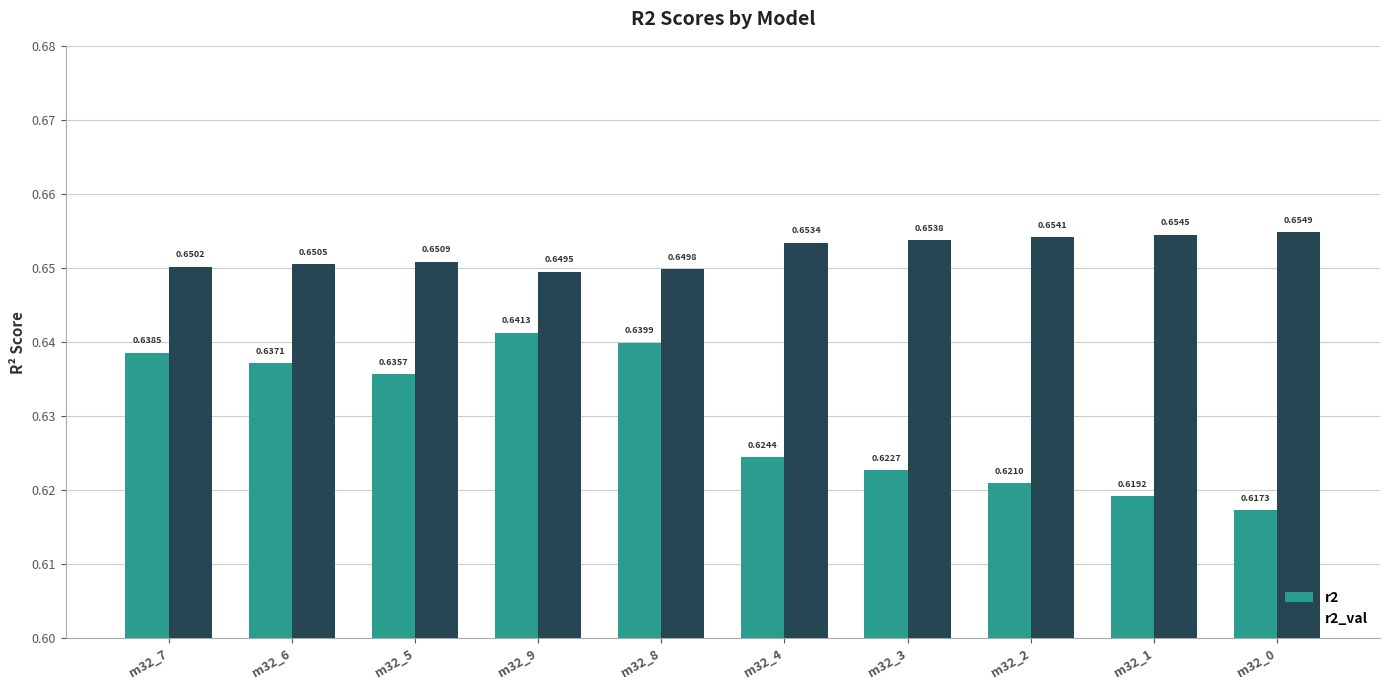

Rank the series by their maximum value, from highest to lowest.

r2_val, r2